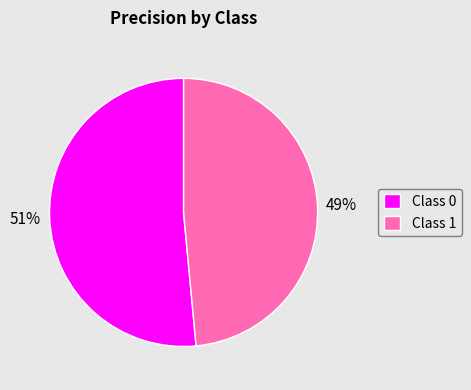

The Class 1 slice represents 34% of the pie. True or false?

False